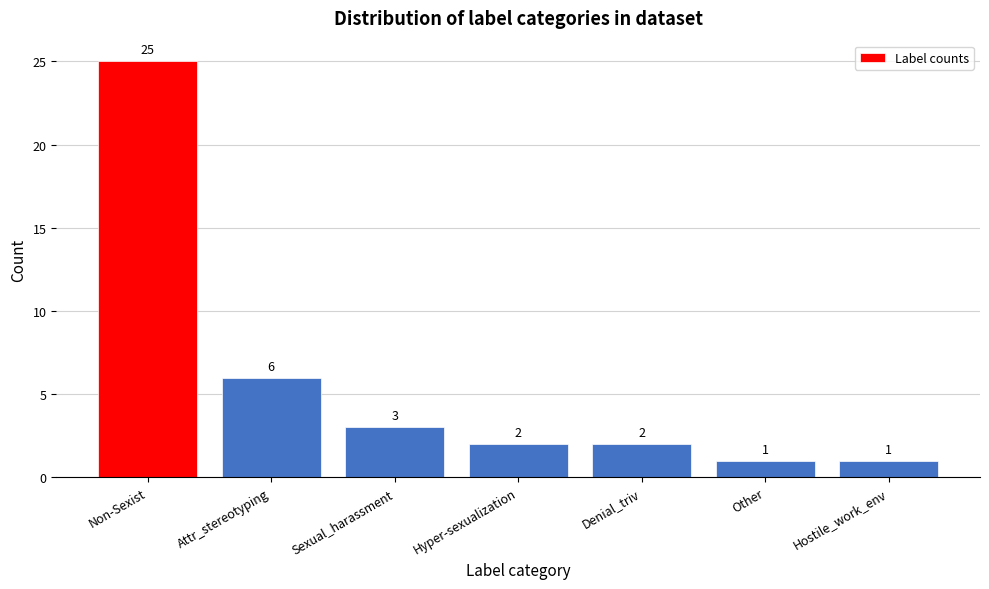

Reading left to right, extract all data points from this chart.

Non-Sexist=25	Attr_stereotyping=6	Sexual_harassment=3	Hyper-sexualization=2	Denial_triv=2	Other=1	Hostile_work_env=1